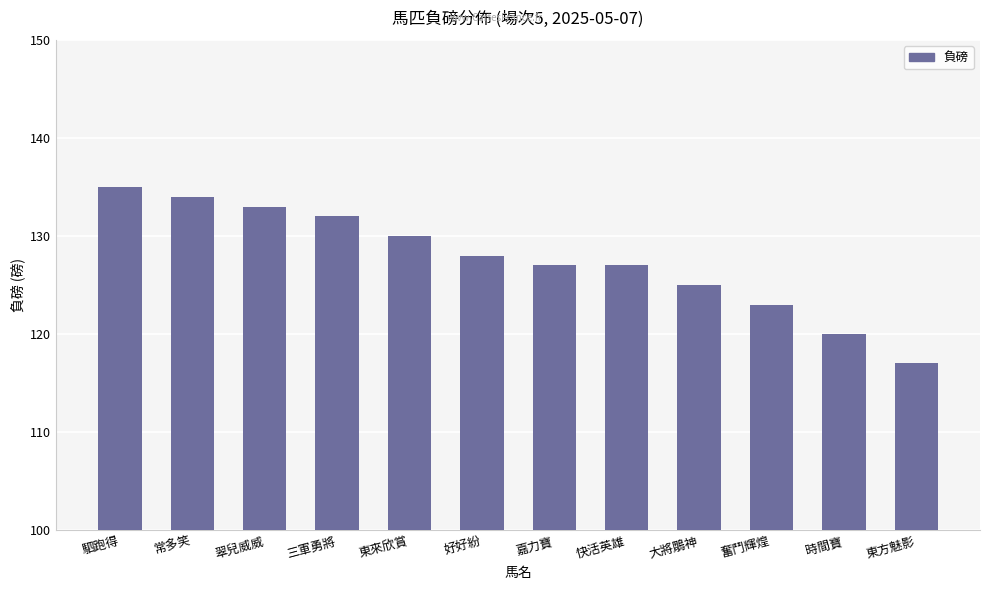

What is the difference between the second highest and minimum values?

17